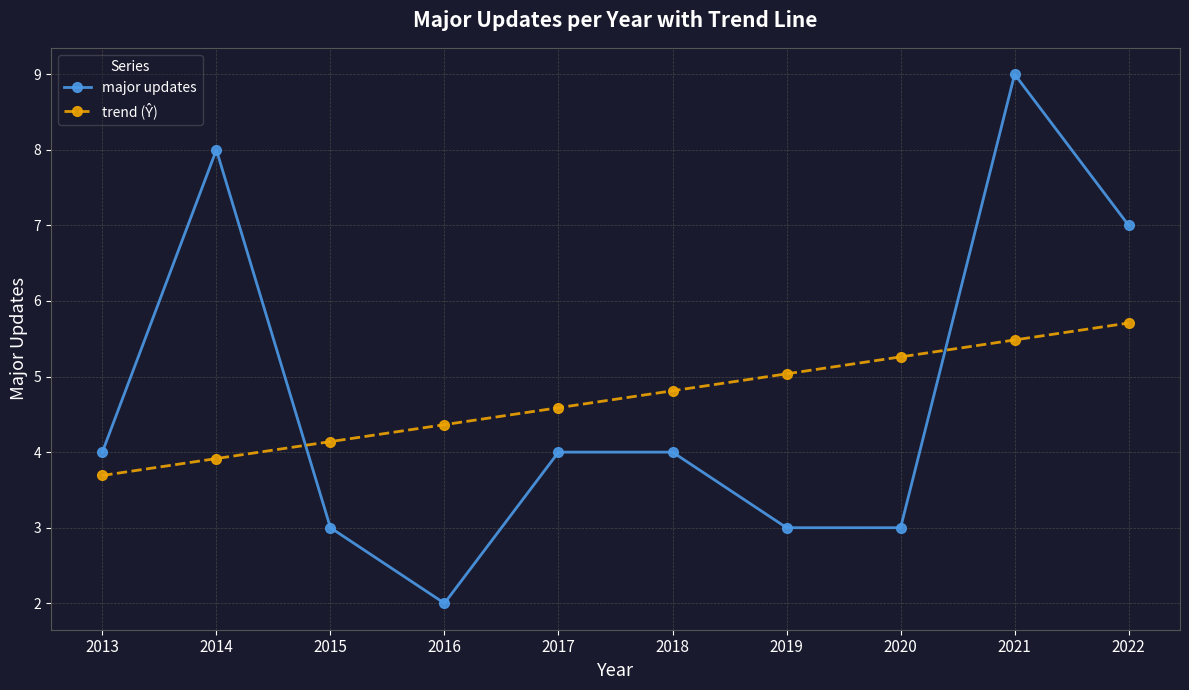

What is the maximum value for major updates?

9.0